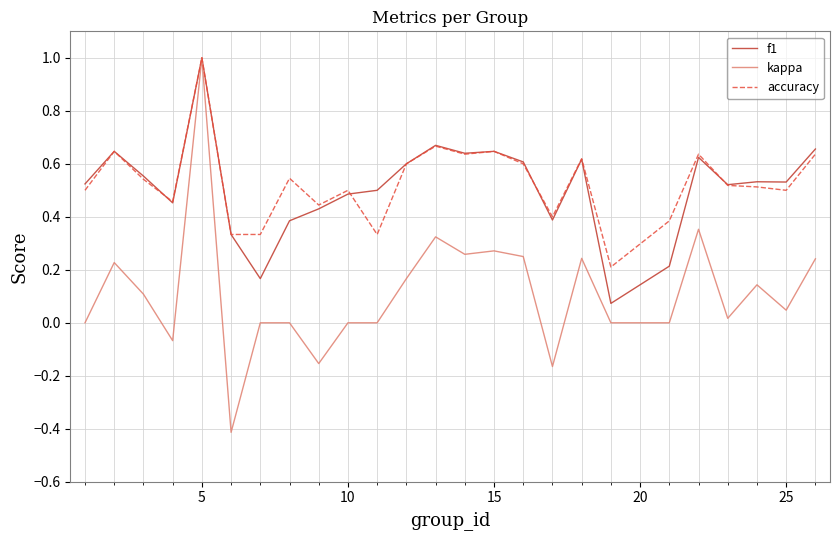

What is the highest value of the accuracy series?

1.0